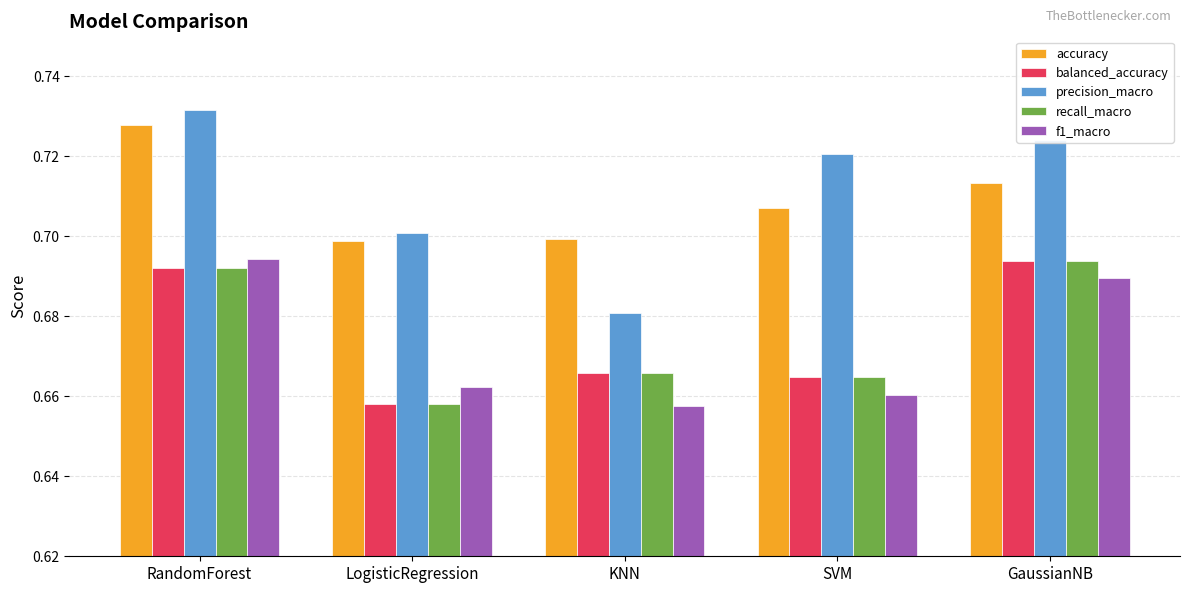

What is the label of the 3rd bar from the left?

KNN